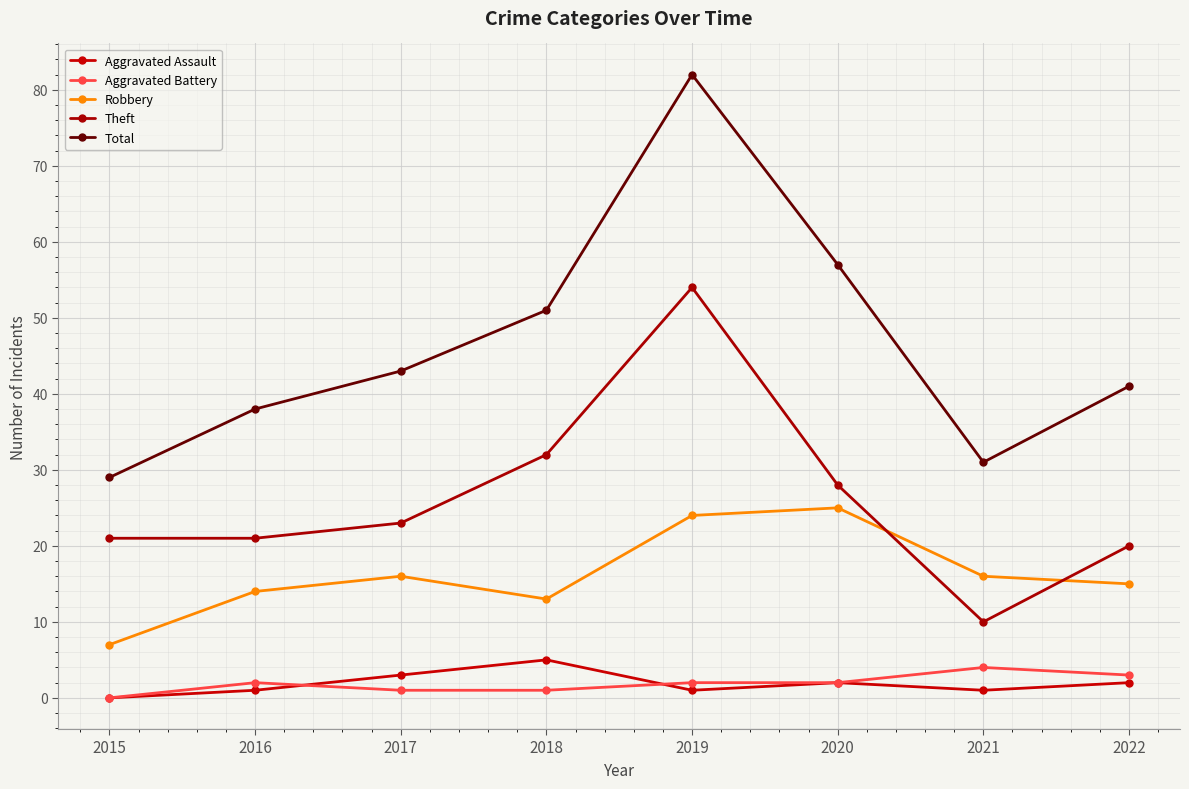

Is the value of Aggravated Assault at 2021 greater than the value of Total at 2019?

No